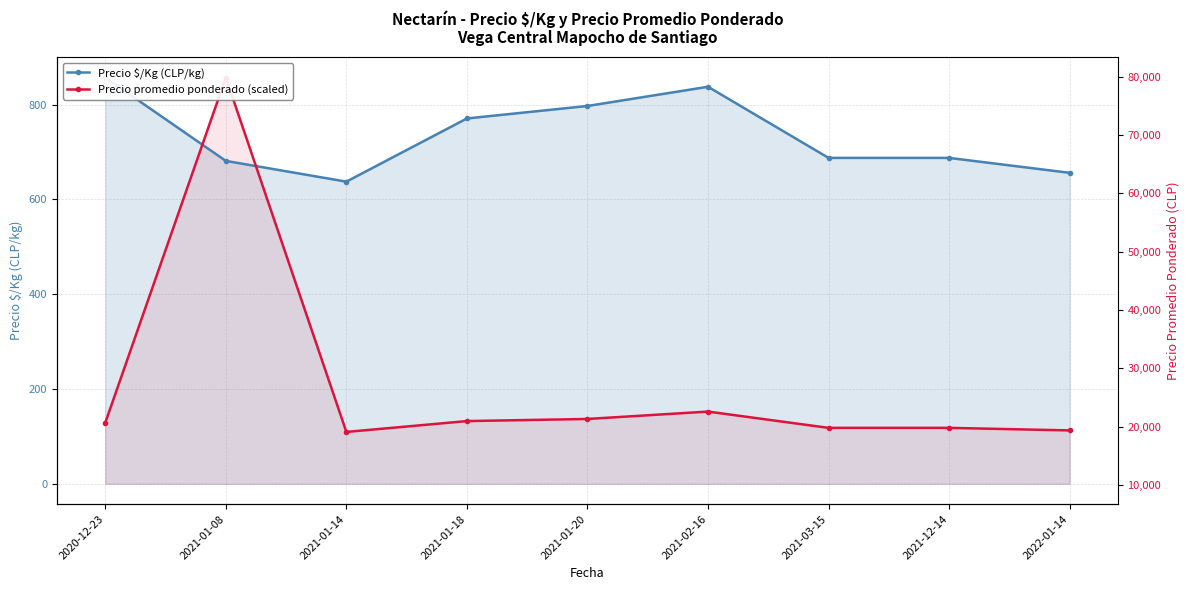

Which series has the largest range (max minus min)?

Precio promedio ponderado (scaled)